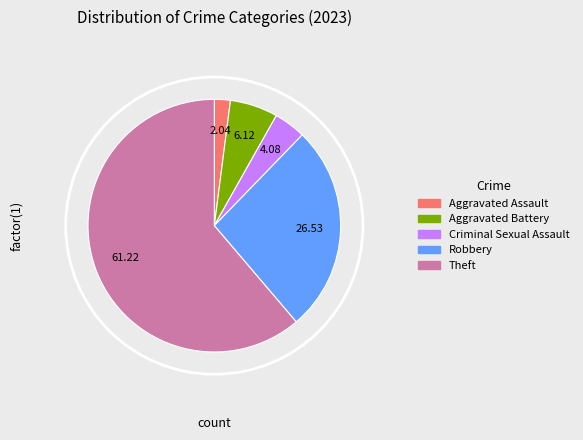

Is there any slice that represents more than half of the pie?

Yes